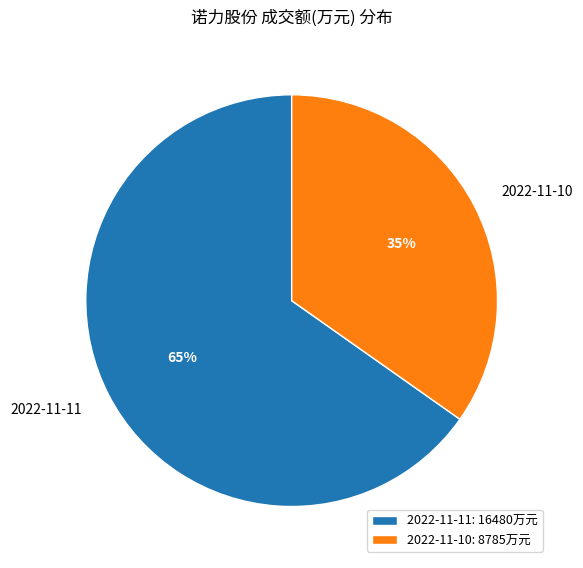

To the nearest percent, what percentage of the pie is 2022-11-10?

35%